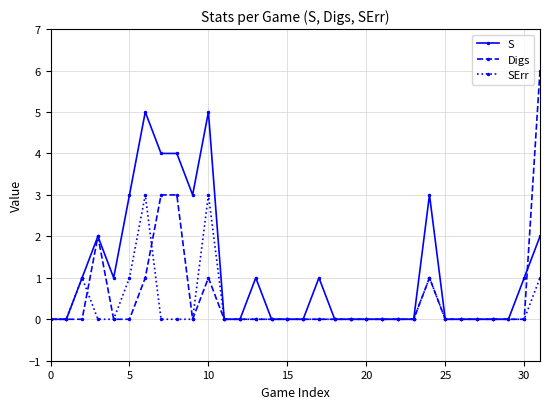

Rank the series by their maximum value, from highest to lowest.

Digs, S, SErr